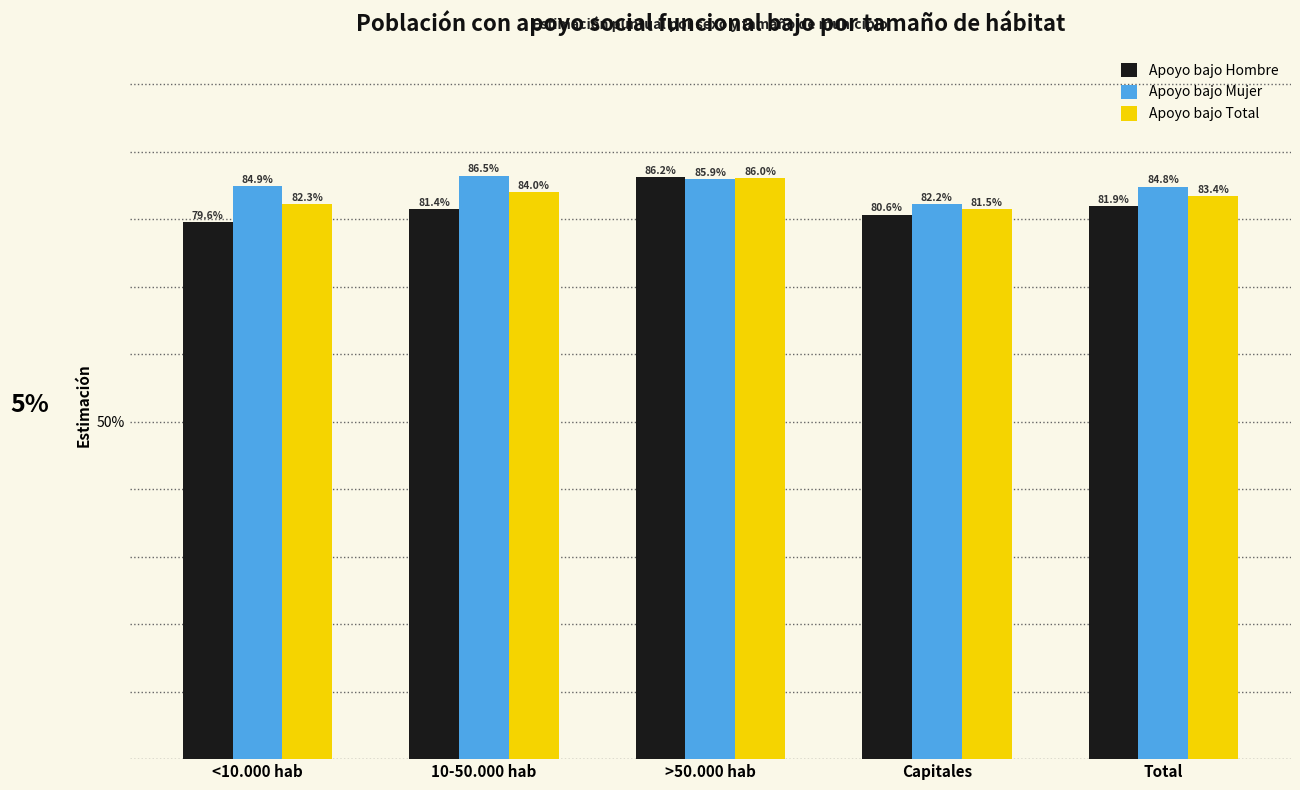

What is the label of the 2nd bar from the left?

10-50.000 hab